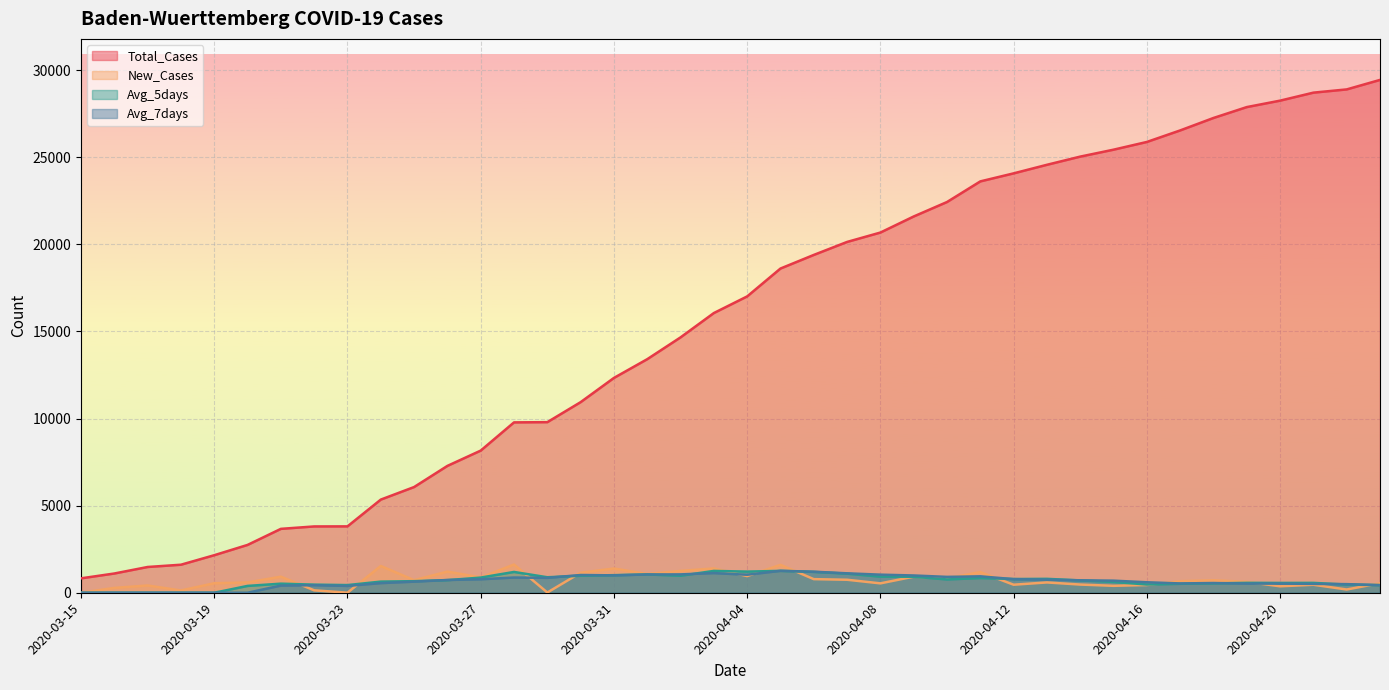

What position from the right is 2020-04-09?

15